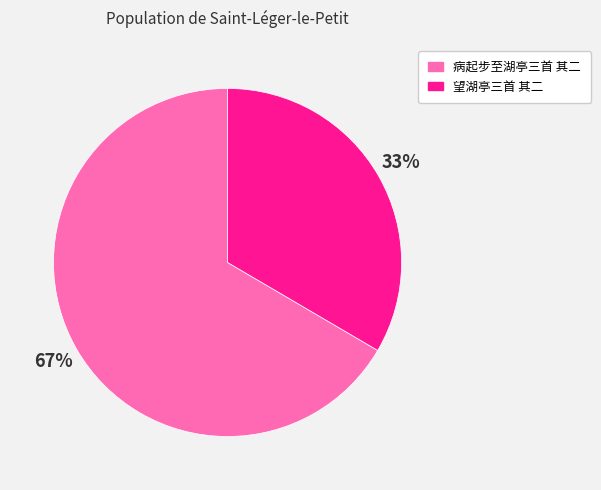

Is it true that 病起步至湖亭三首 其二 is 67% of the pie?

True